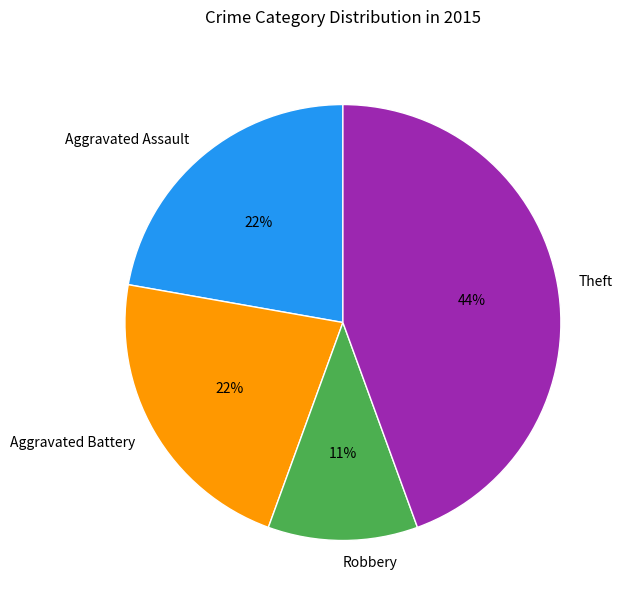

What is the ratio of the value at Aggravated Assault to the value at Aggravated Battery?

1.0